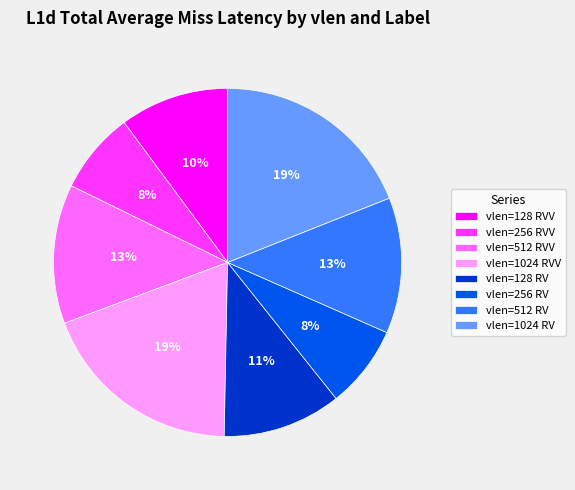

Is it true that vlen=512 RV is 4% of the pie?

False